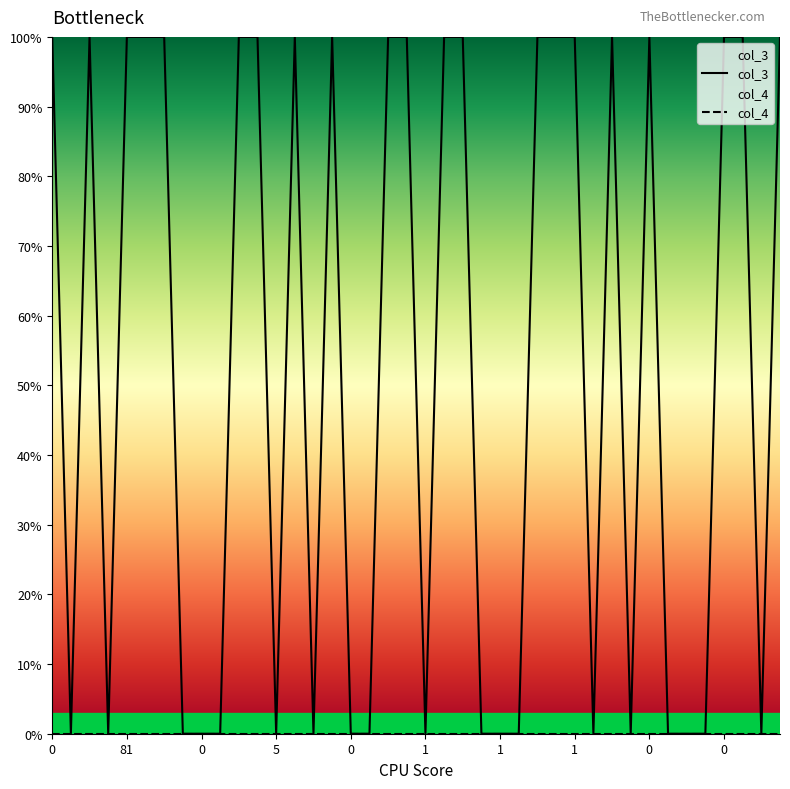

How many lines are shown in the chart?

2